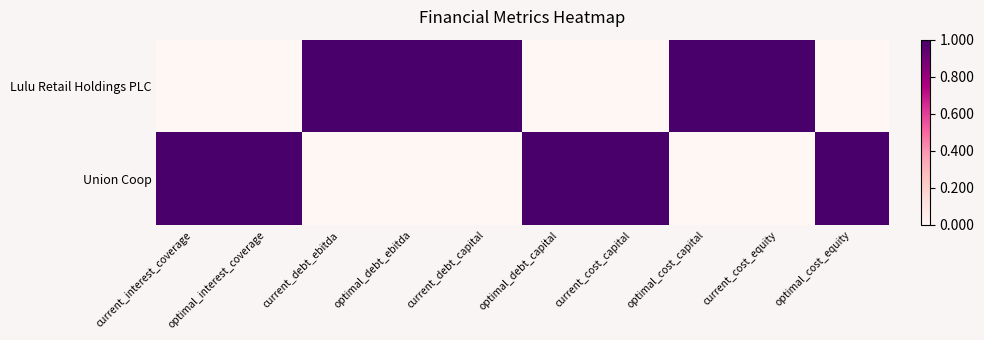

What is the difference between the highest and lowest values at optimal_debt_ebitda?

1